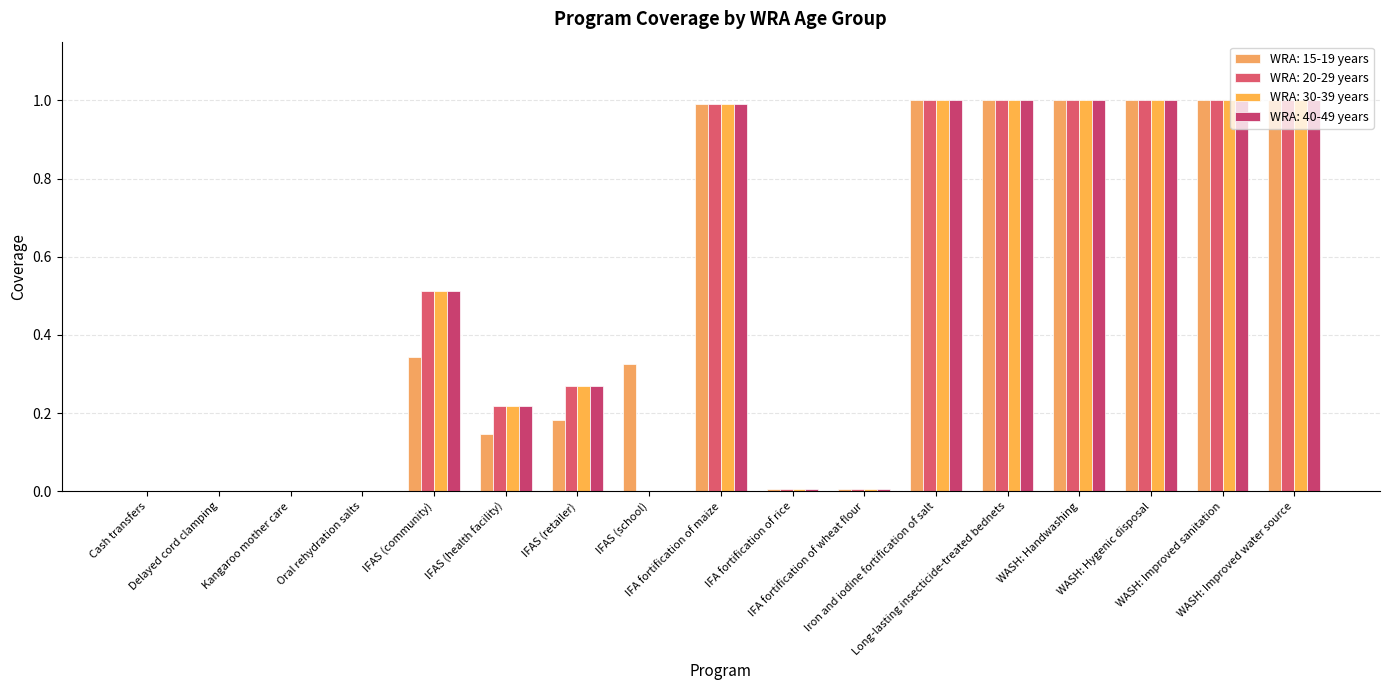

What is the difference between the second highest and second lowest values in the WRA: 40-49 years series?

1.0